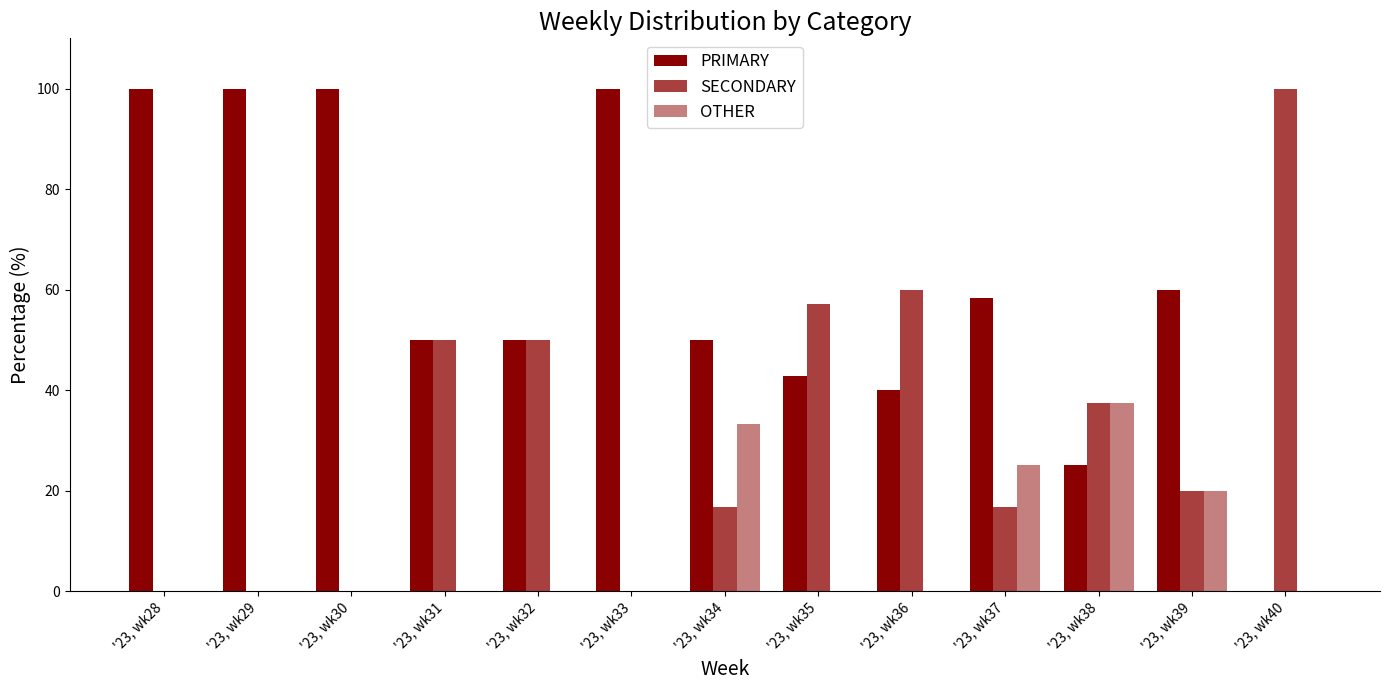

How many data points does each series have?

13